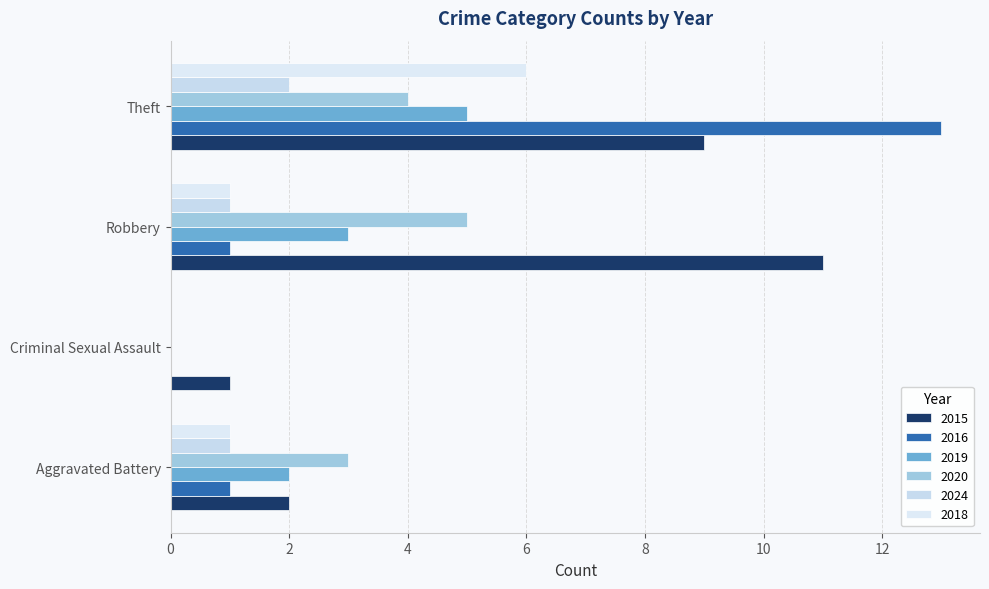

Reading right to left, what are all the values shown in this chart?

2015: Theft=9	Robbery=11	Criminal Sexual Assault=1	Aggravated Battery=2
2016: Theft=13	Robbery=1	Criminal Sexual Assault=0	Aggravated Battery=1
2019: Theft=5	Robbery=3	Criminal Sexual Assault=0	Aggravated Battery=2
2020: Theft=4	Robbery=5	Criminal Sexual Assault=0	Aggravated Battery=3
2024: Theft=2	Robbery=1	Criminal Sexual Assault=0	Aggravated Battery=1
2018: Theft=6	Robbery=1	Criminal Sexual Assault=0	Aggravated Battery=1